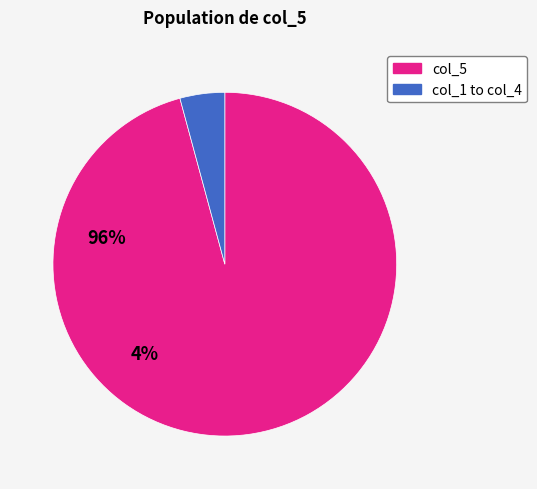

Is there any slice that represents more than half of the pie?

Yes